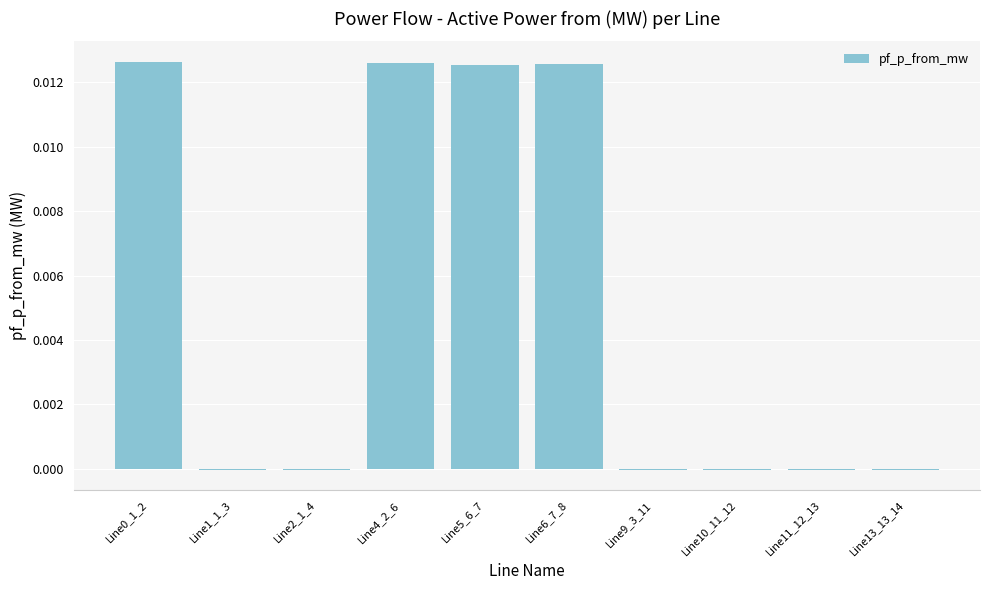

How many series are shown in this chart?

1